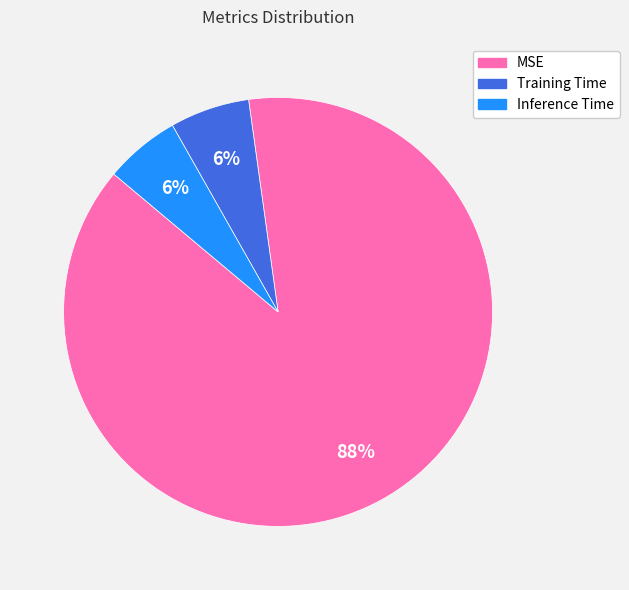

Combined, do Inference Time and MSE account for over 50%?

Yes